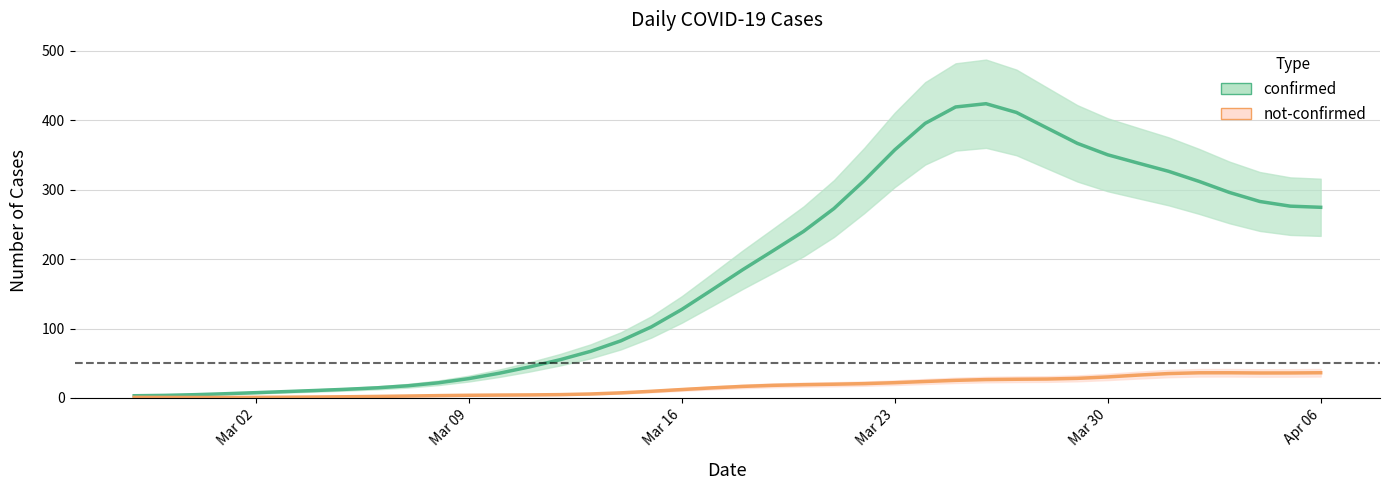

What is the difference between the confirmed values at 2020-03-11 and 2020-03-05?

33